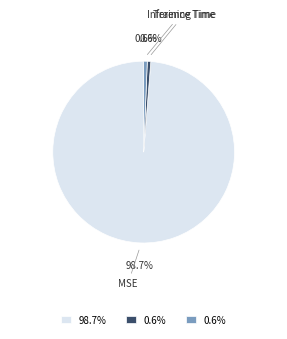

Is there any slice that represents more than half of the pie?

Yes